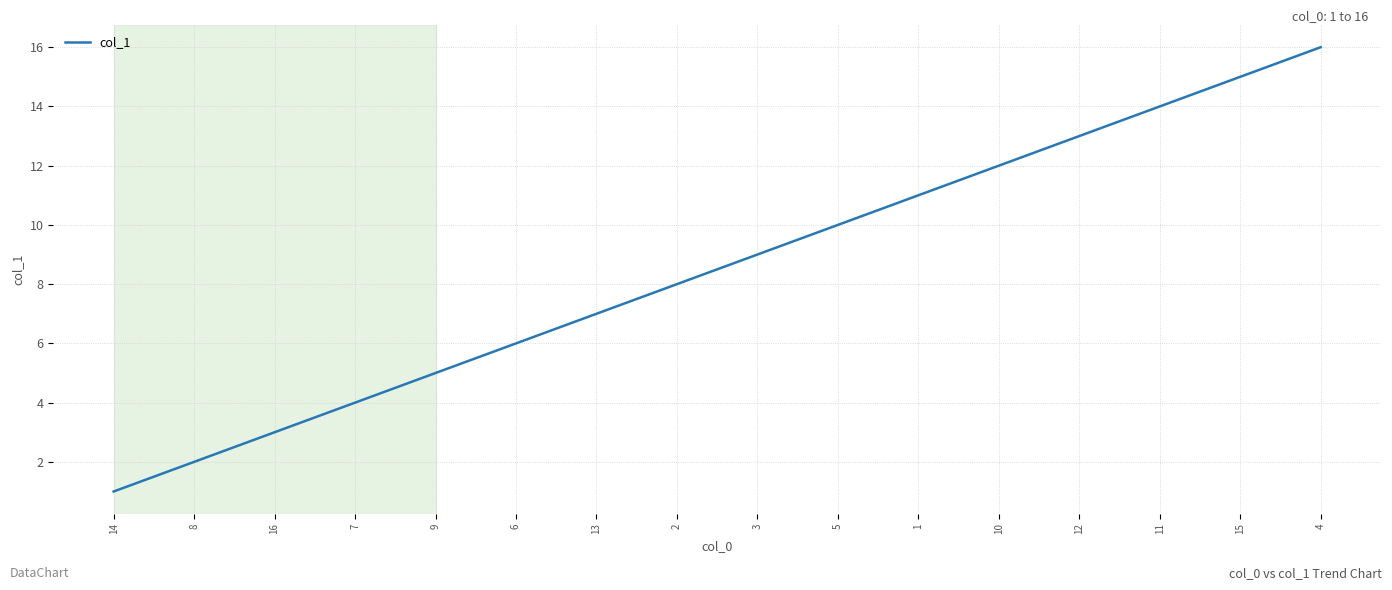

Rank the categories by value from lowest to highest.

14, 8, 16, 7, 9, 6, 13, 2, 3, 5, 1, 10, 12, 11, 15, 4